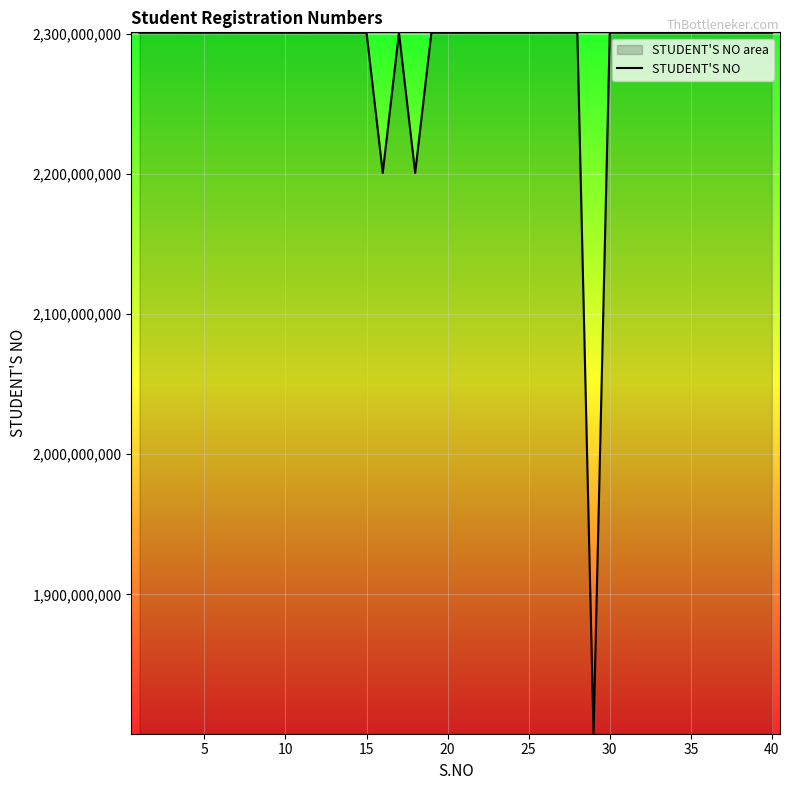

What is the difference between the maximum and minimum values?

500010918